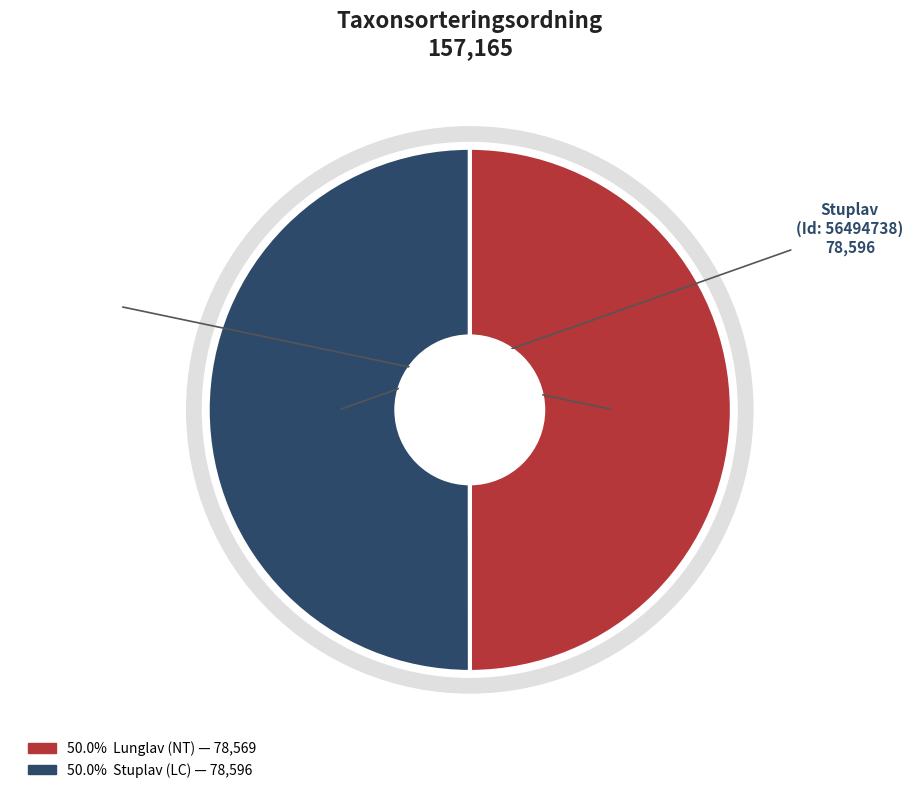

Count the number of slices in the pie.

2